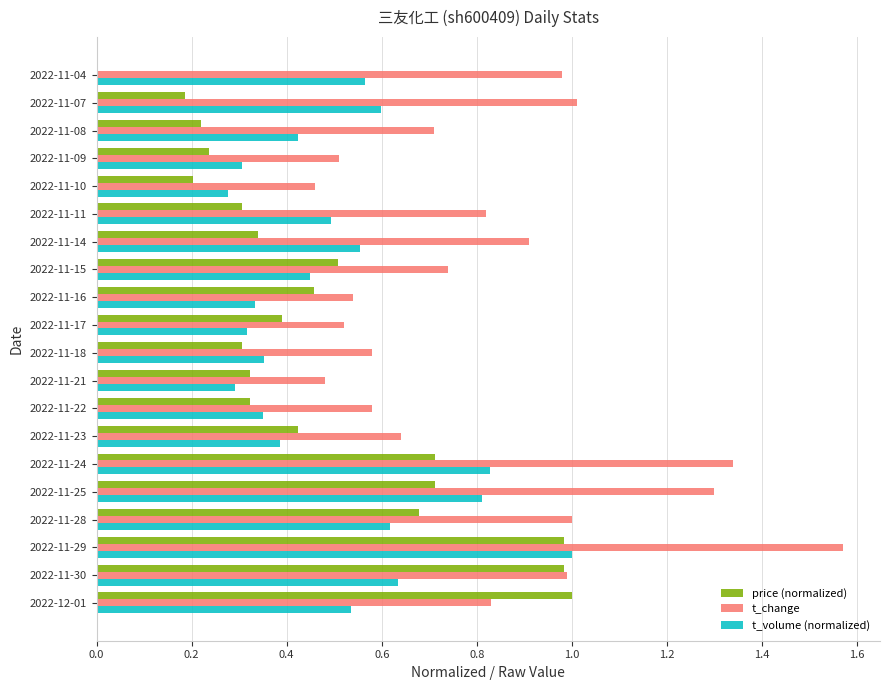

The price (normalized) series shows 0.0 at 2022-11-04. True or false?

True